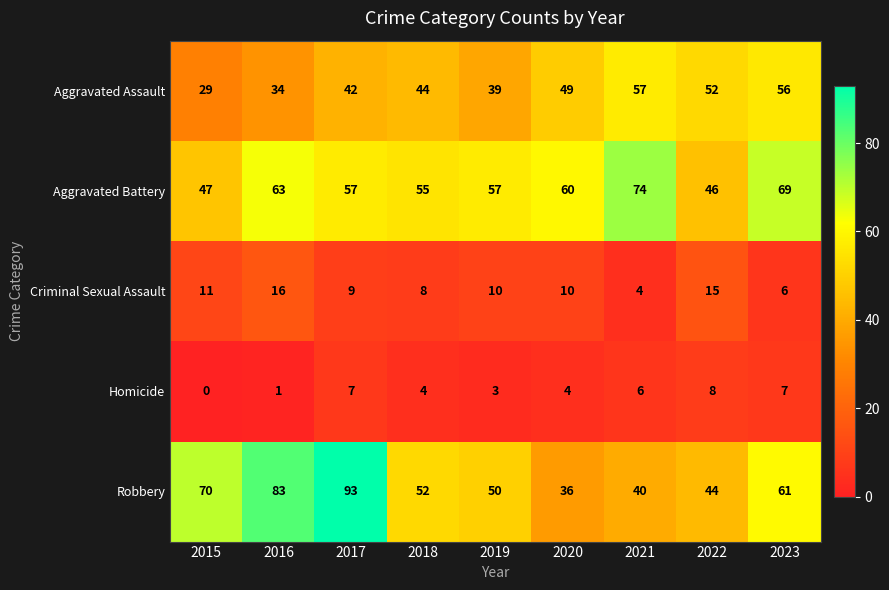

What is the average value of the Criminal Sexual Assault series?

10